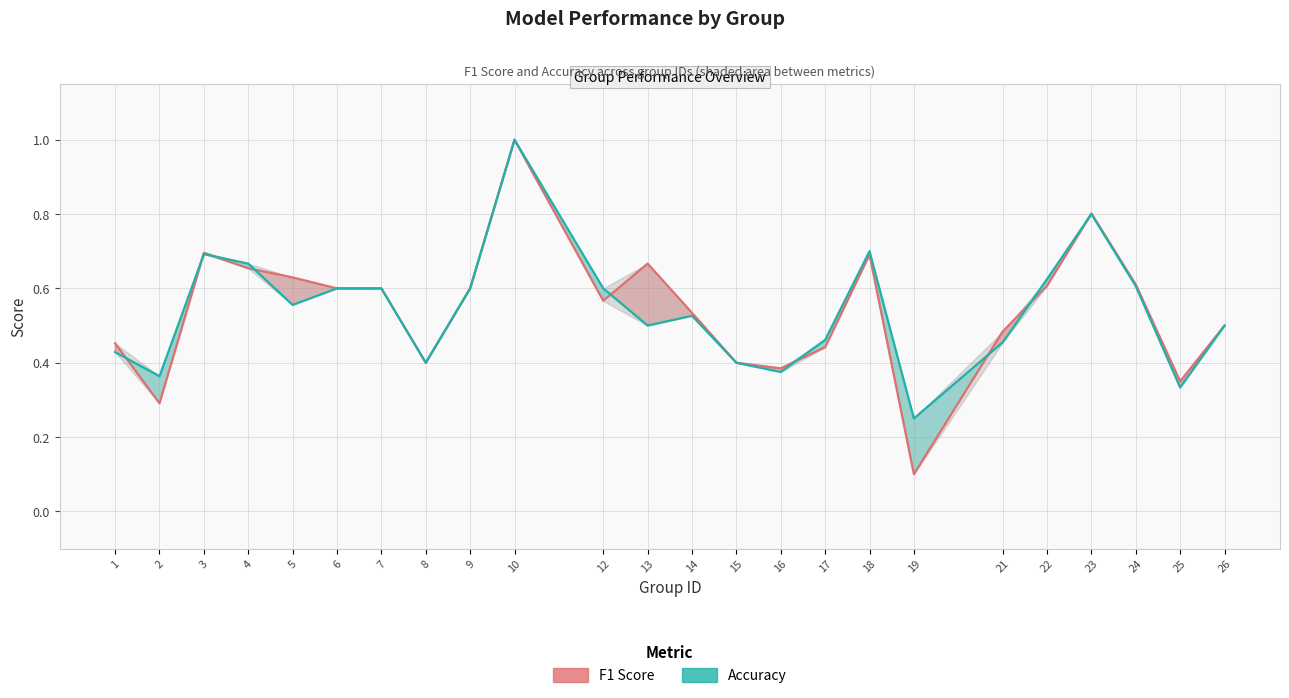

List the labels in order of F1 Score value, largest first.

10, 23, 3, 18, 13, 4, 5, 24, 22, 6, 7, 9, 12, 14, 26, 21, 1, 17, 8, 15, 16, 25, 2, 19